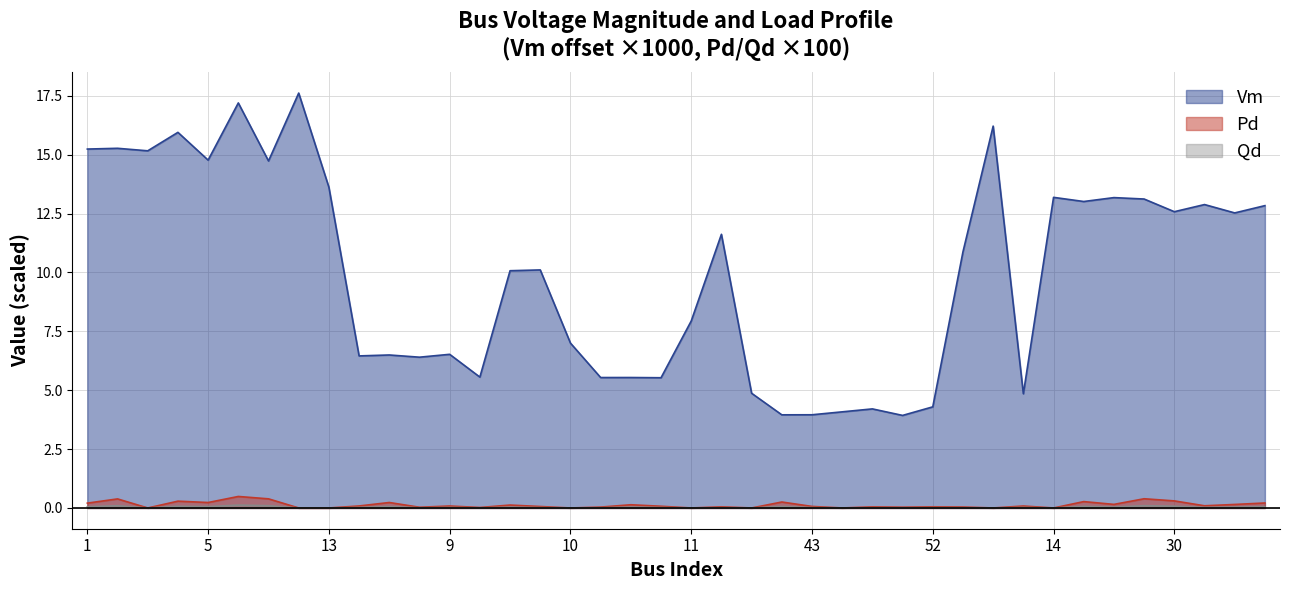

Rank the categories by Vm value from highest to lowest.

93, 92, 104, 4, 2, 1, 3, 5, 12, 13, 14, 17, 16, 15, 18, 19, 30, 31, 67, 109, 97, 96, 11, 10, 9, 7, 6, 8, 39, 41, 38, 54, 53, 114, 52, 51, 44, 43, 42, 50